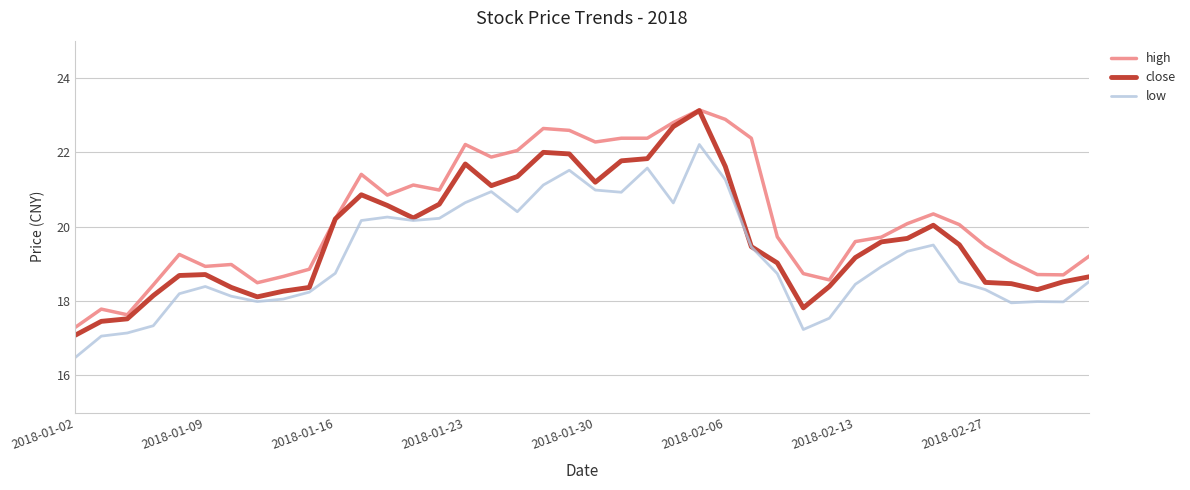

True or false: low and high cross at least once.

False